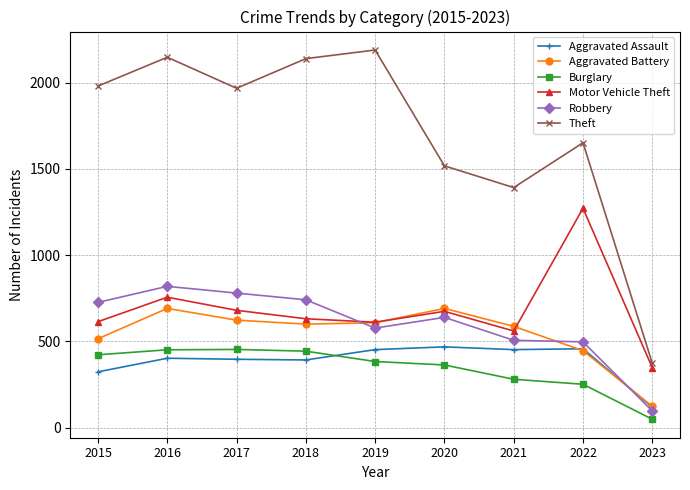

How many values in the Theft series are below 1968?

4